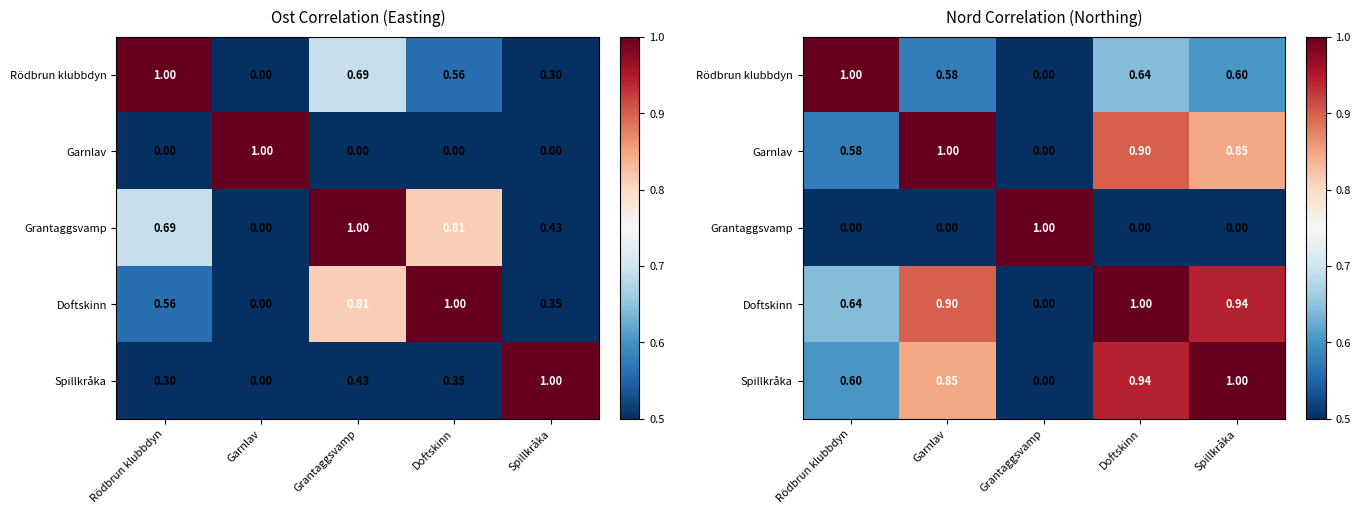

Count the number of categories in the chart.

5